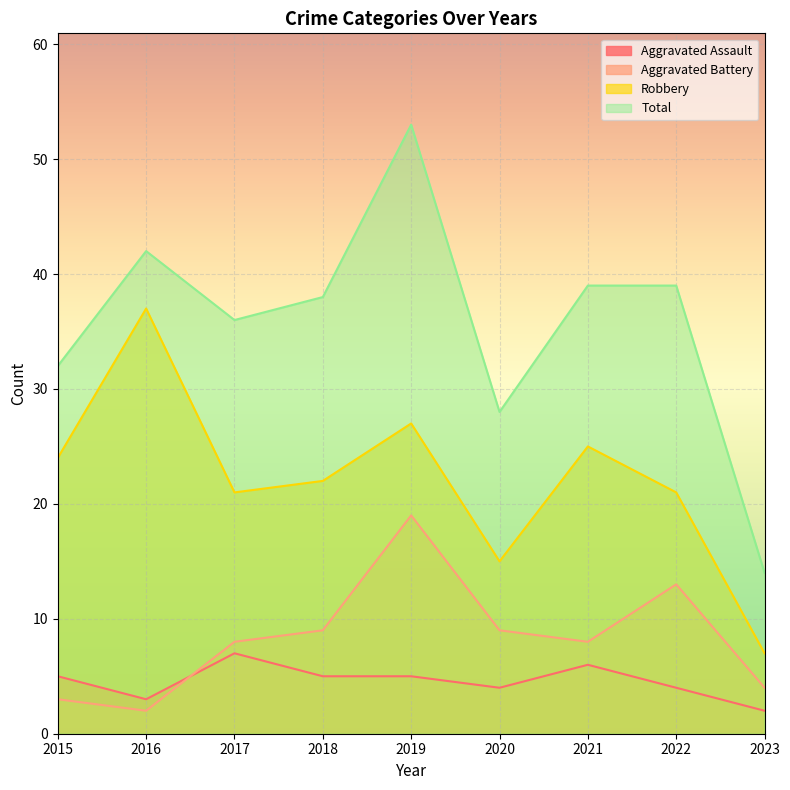

What is the value of the Total point at the 7th from the left?

39